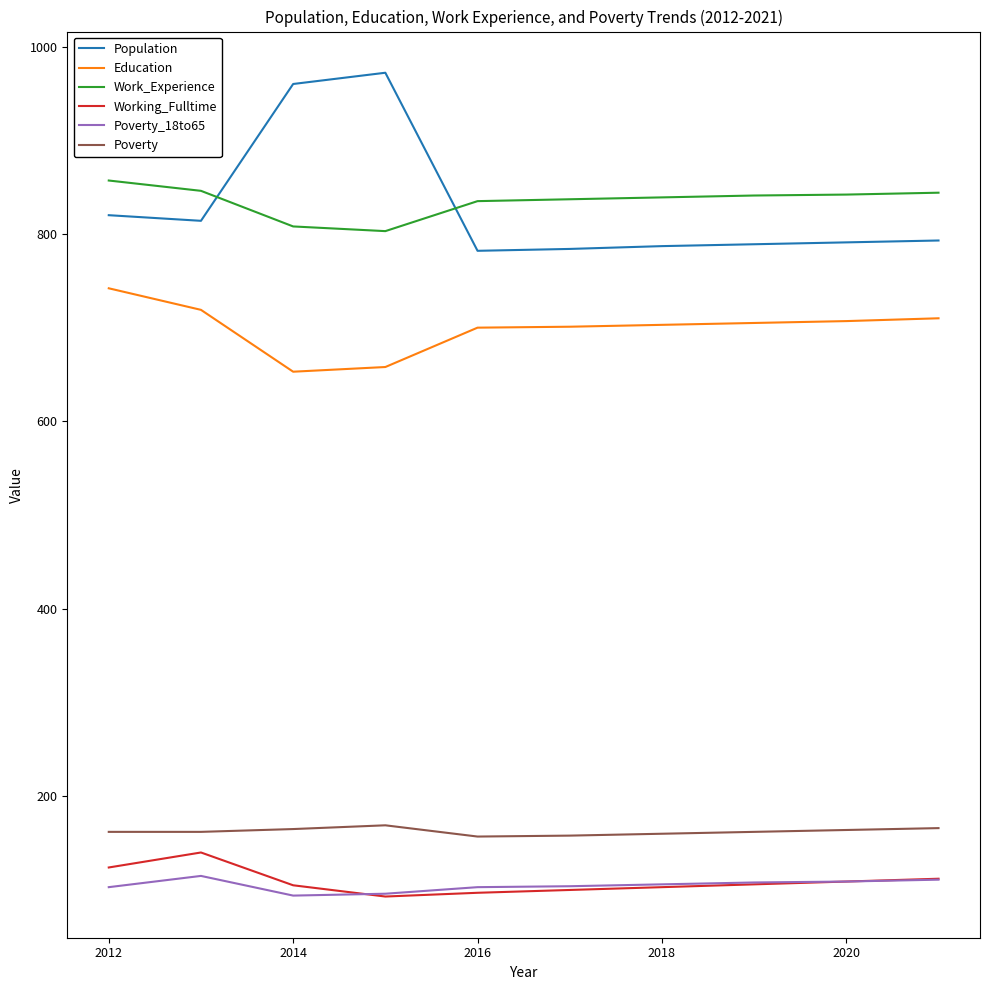

Which series ends up on top after the final intersection of Work_Experience and Population?

Work_Experience